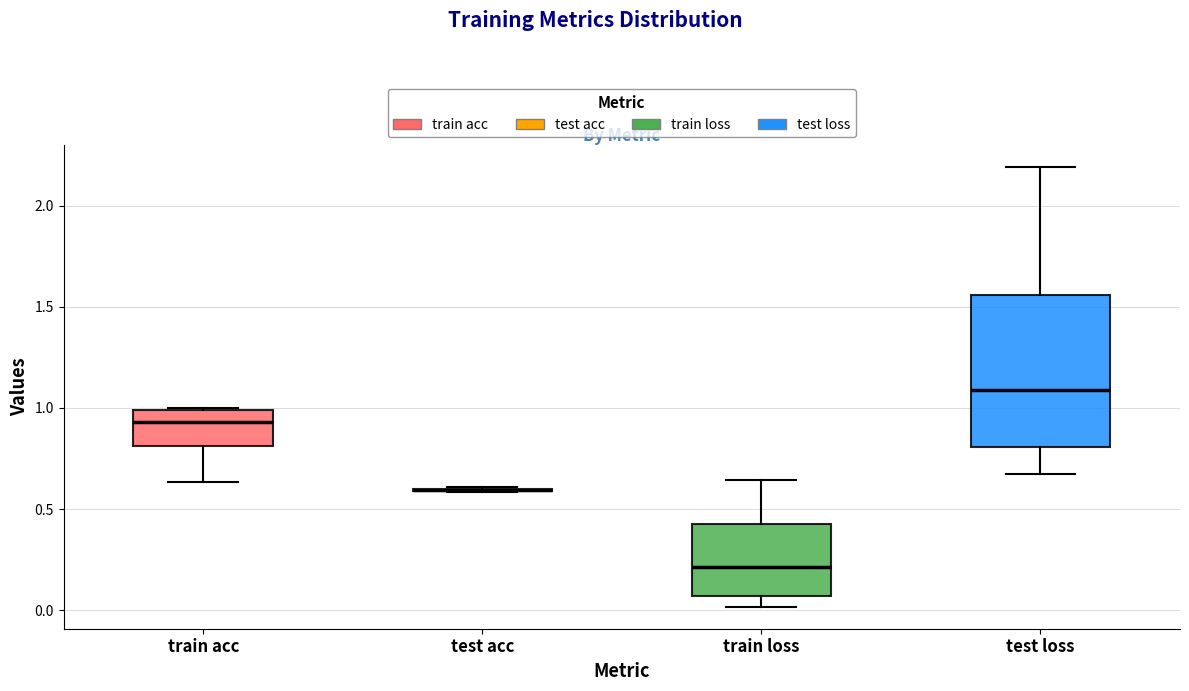

Reading left to right, read every box against the y-axis: the position of its median line, the range the box covers, and the ends of its whiskers. The values are not printed on the chart, so give them approximately, as read against the axis.

train acc: median 0.95, box 0.80 to 1.00, whiskers 0.65 to 1.00
test acc: box collapsed to a line at 0.60, whiskers 0.60 to 0.60
train loss: median 0.20, box 0.05 to 0.45, whiskers 0.00 to 0.65
test loss: median 1.10, box 0.80 to 1.55, whiskers 0.65 to 2.20